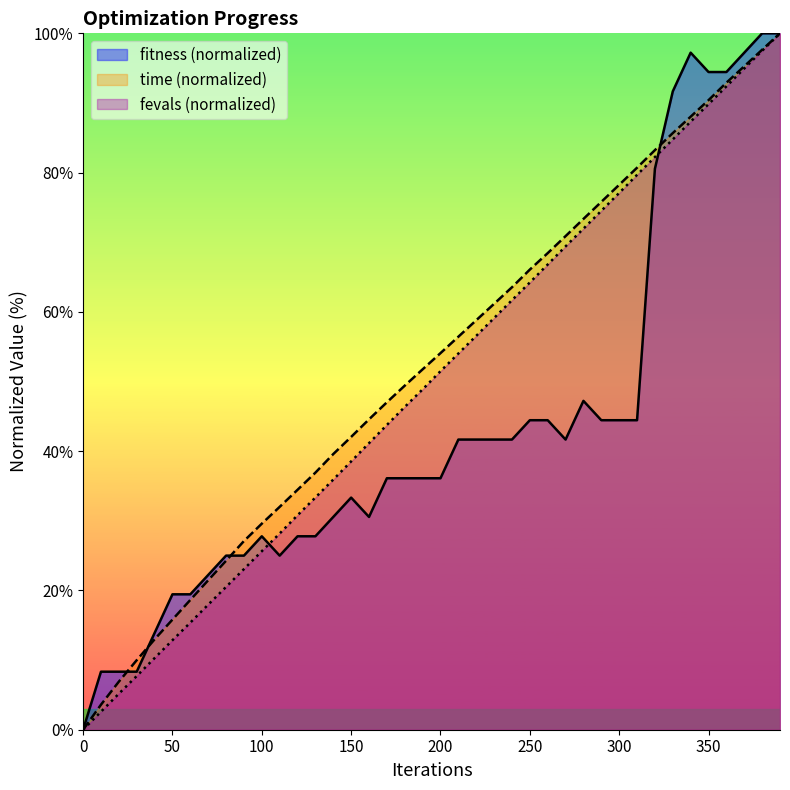

What is the maximum value shown in the chart?

100.0